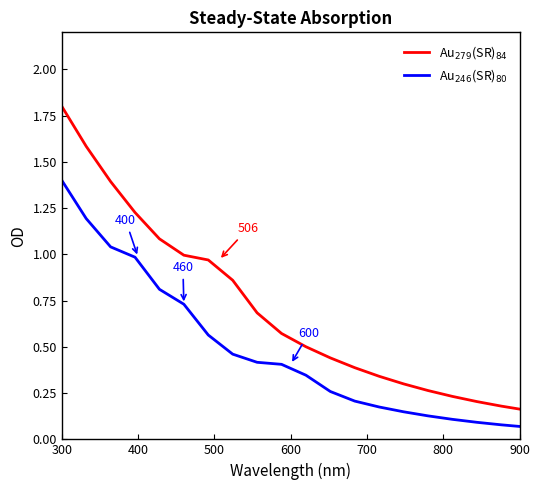

Does the chart have visible grid lines?

No